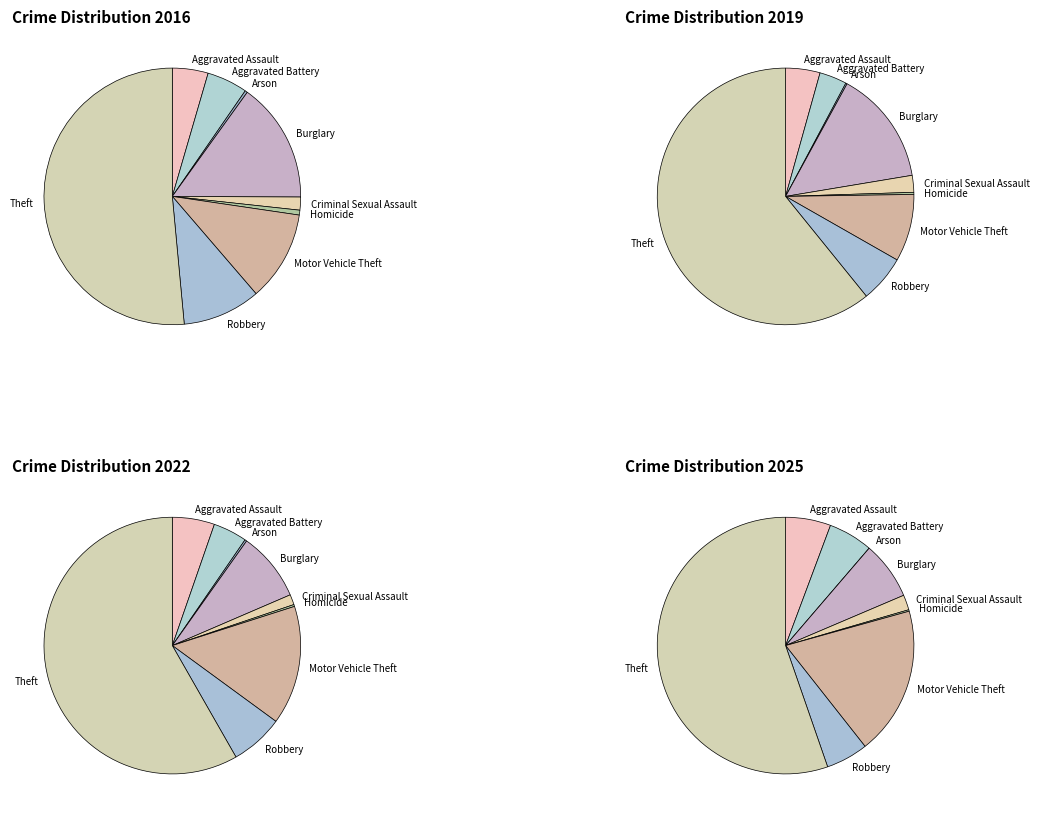

To the nearest percent, what is the difference between the largest and smallest slice percentages?

55%